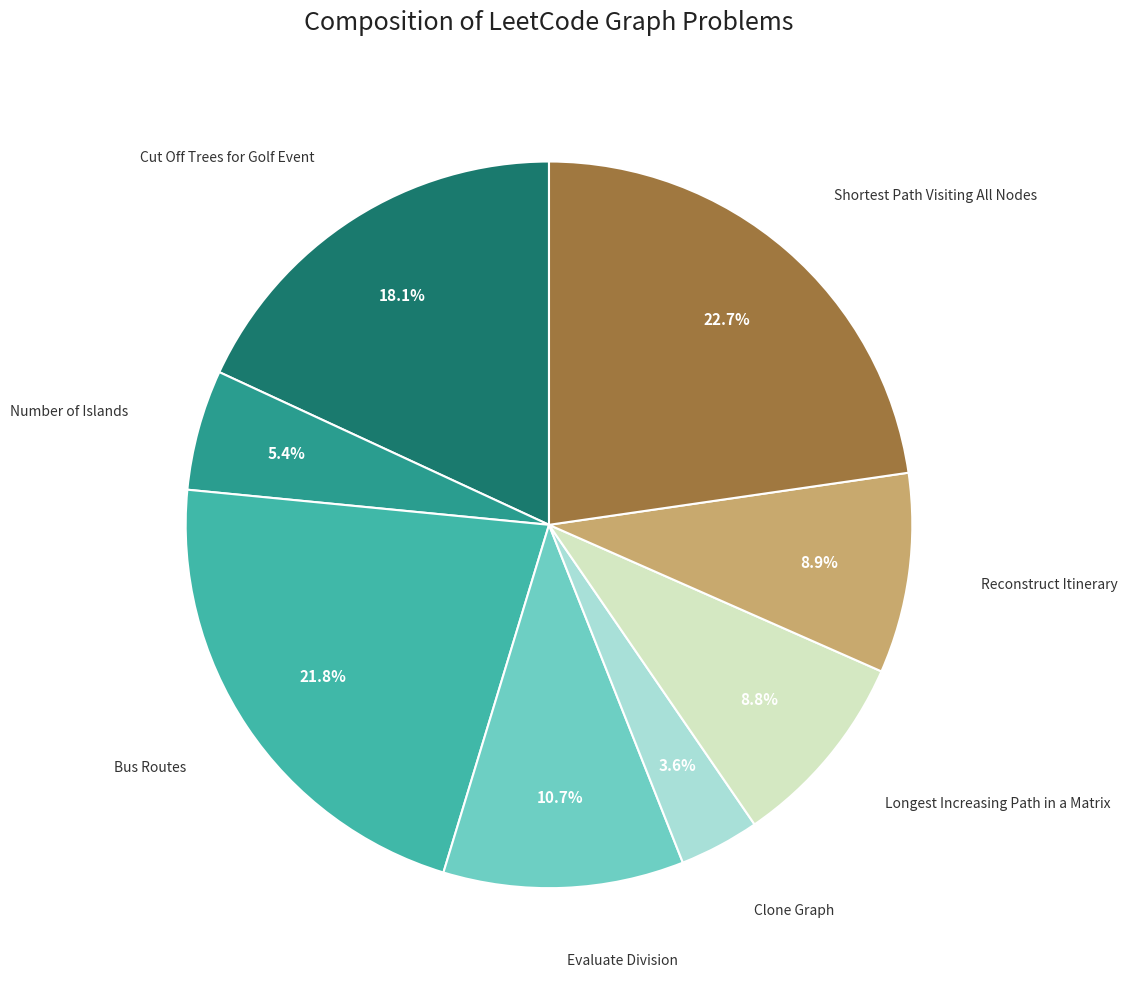

How many segments does this pie chart have?

8